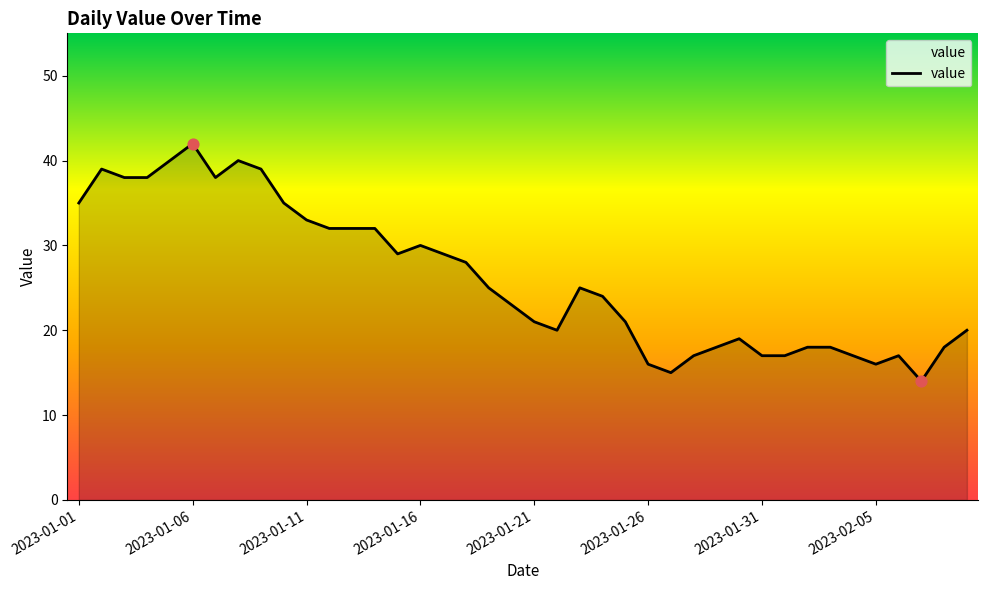

What is the difference between the maximum and minimum values?

28